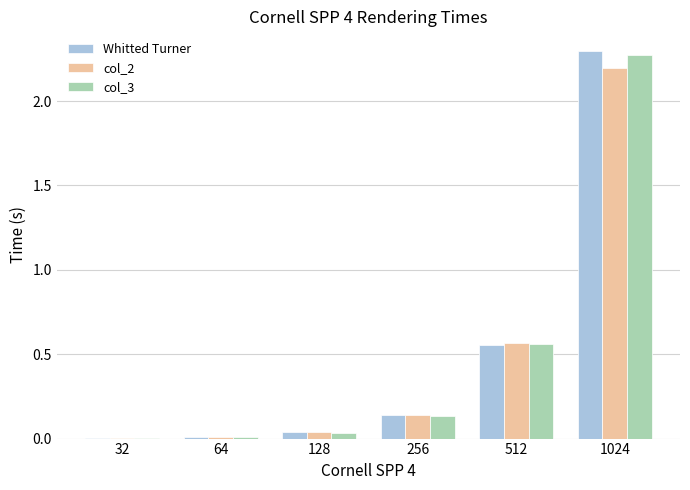

The col_2 series shows 3.0 at 1024. True or false?

False